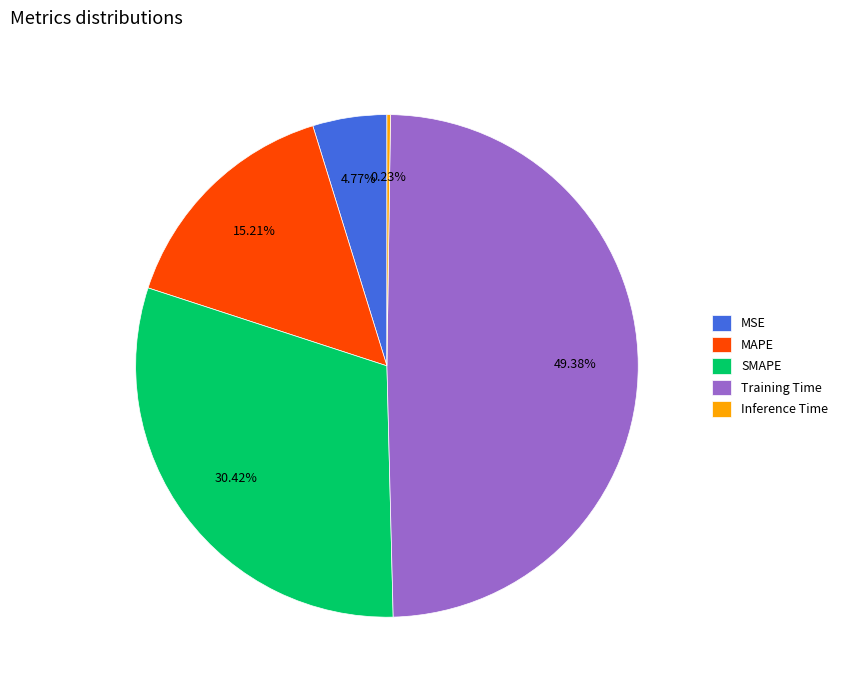

Does any single category account for the majority?

No